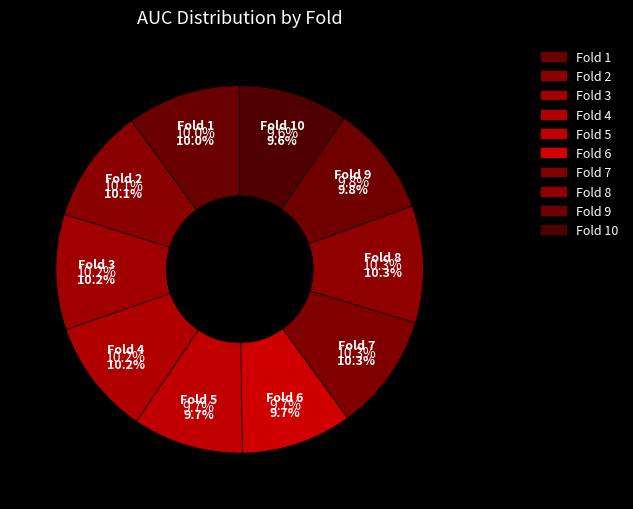

True or false: Fold 6 accounts for 10% of the total.

True